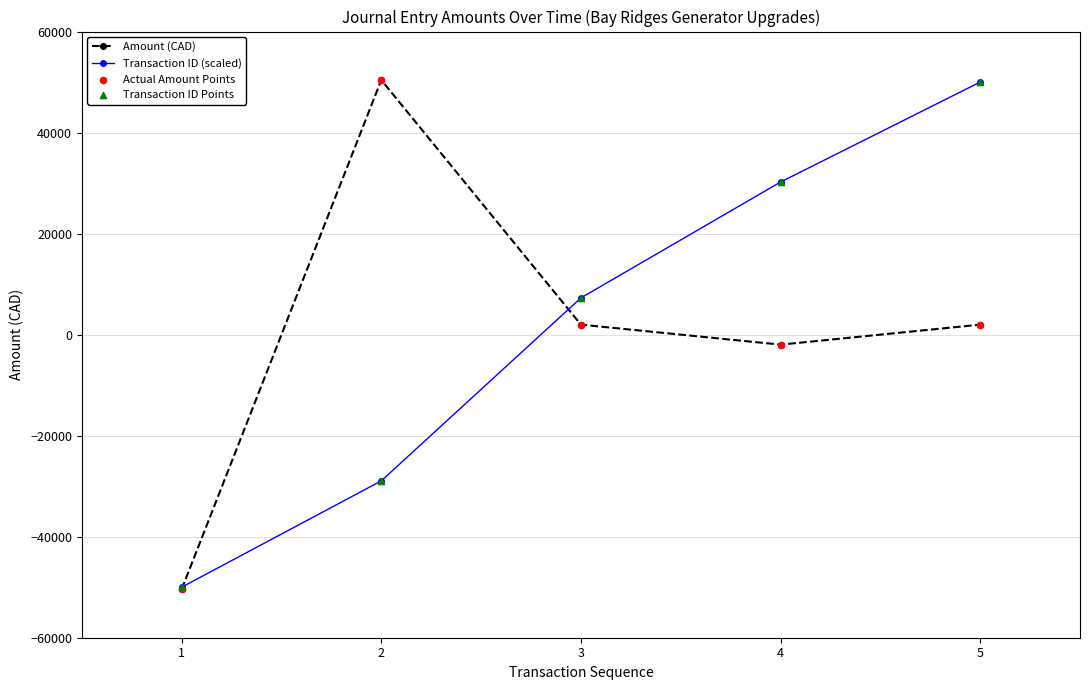

What is the spread (max minus min) of values at 1?

409.3